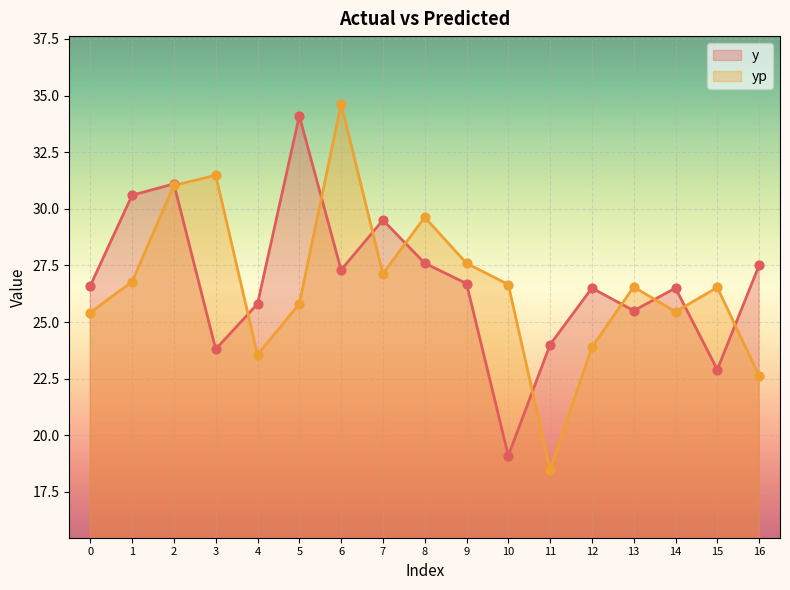

At which category is the sum across all series the highest?

2